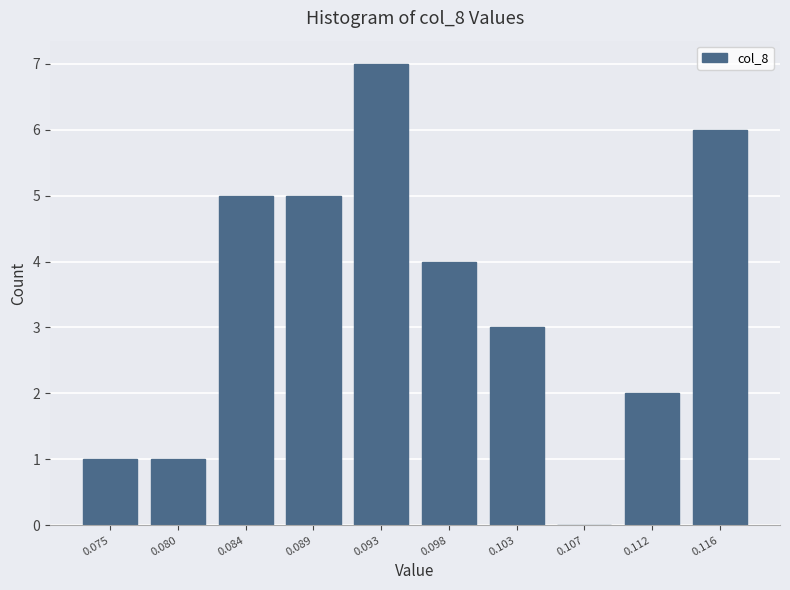

Reading left to right, what are all the values shown in this chart?

0.075=1	0.080=1	0.084=5	0.089=5	0.093=7	0.098=4	0.103=3	0.107=0	0.112=2	0.116=6